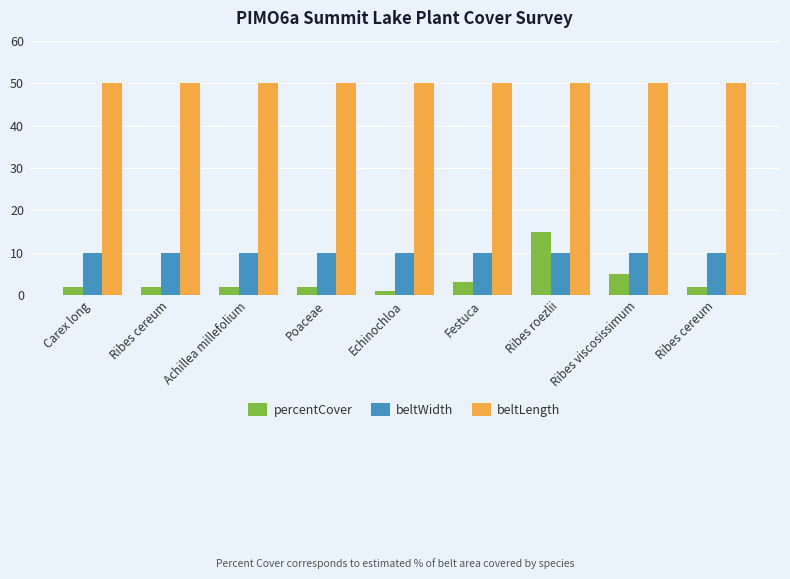

Which series has the widest spread of values?

percentCover